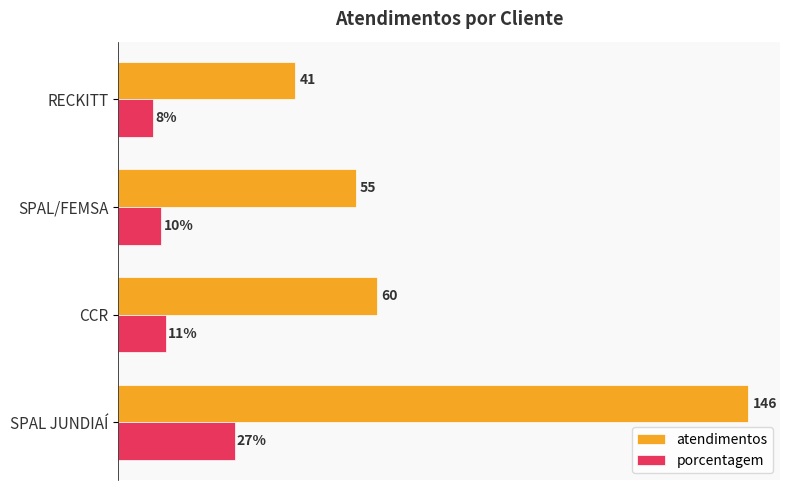

Rank the series by their maximum value, from lowest to highest.

porcentagem, atendimentos